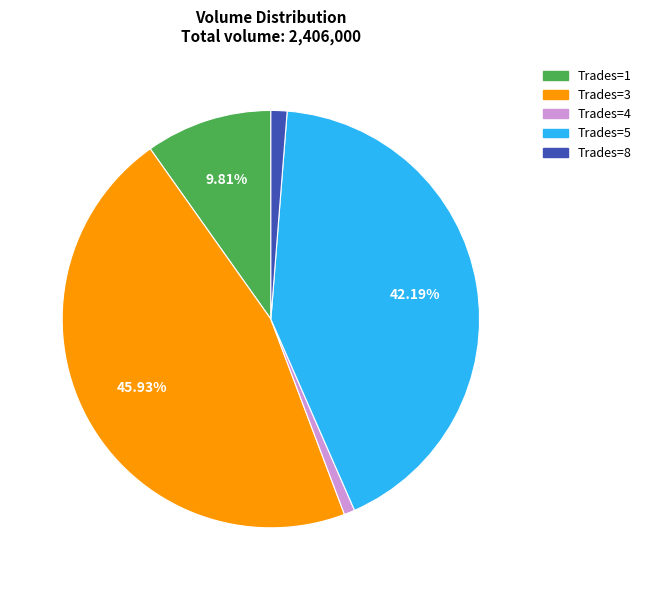

Count the number of slices in the pie.

5